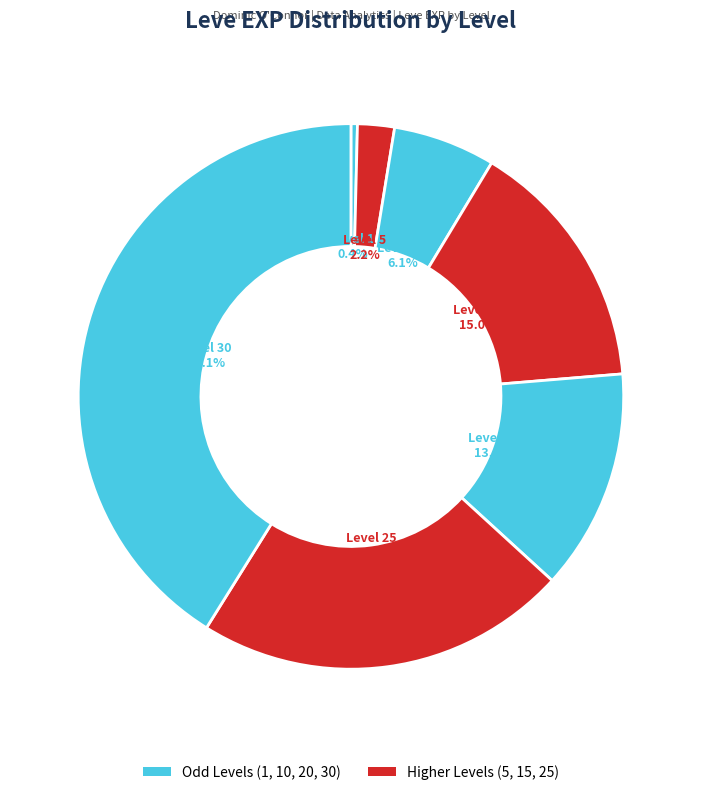

How many segments does this pie chart have?

7